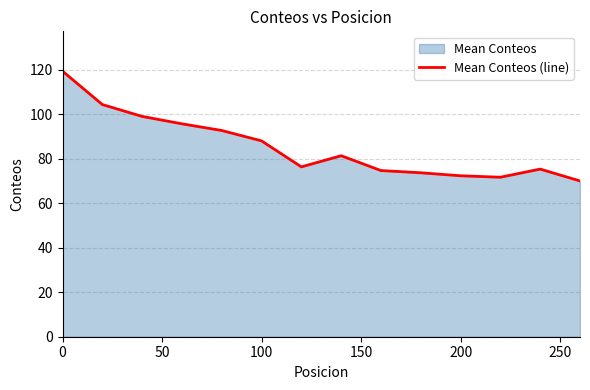

What is the difference between the maximum and minimum values?

49.3